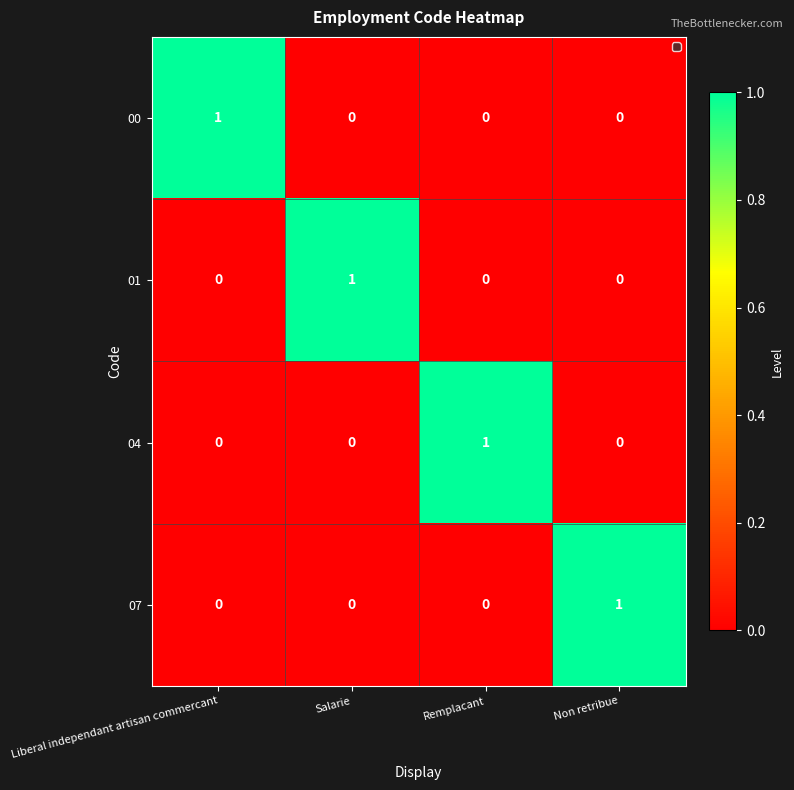

How many 04 values are between 0 and 1?

4